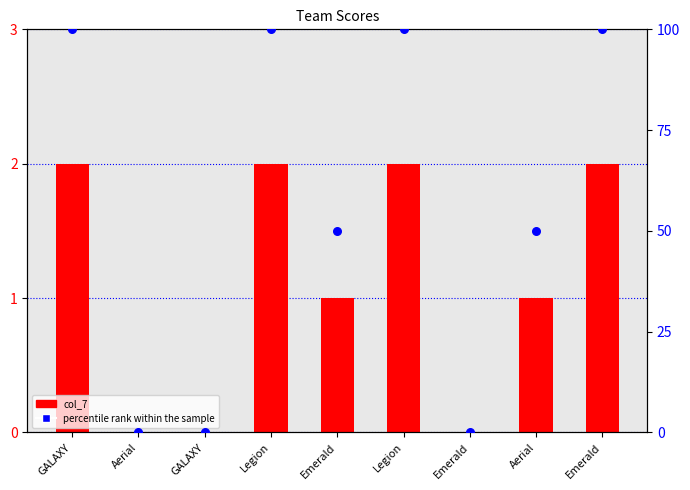

What are all the series names shown in the legend?

col_7, percentile rank within the sample